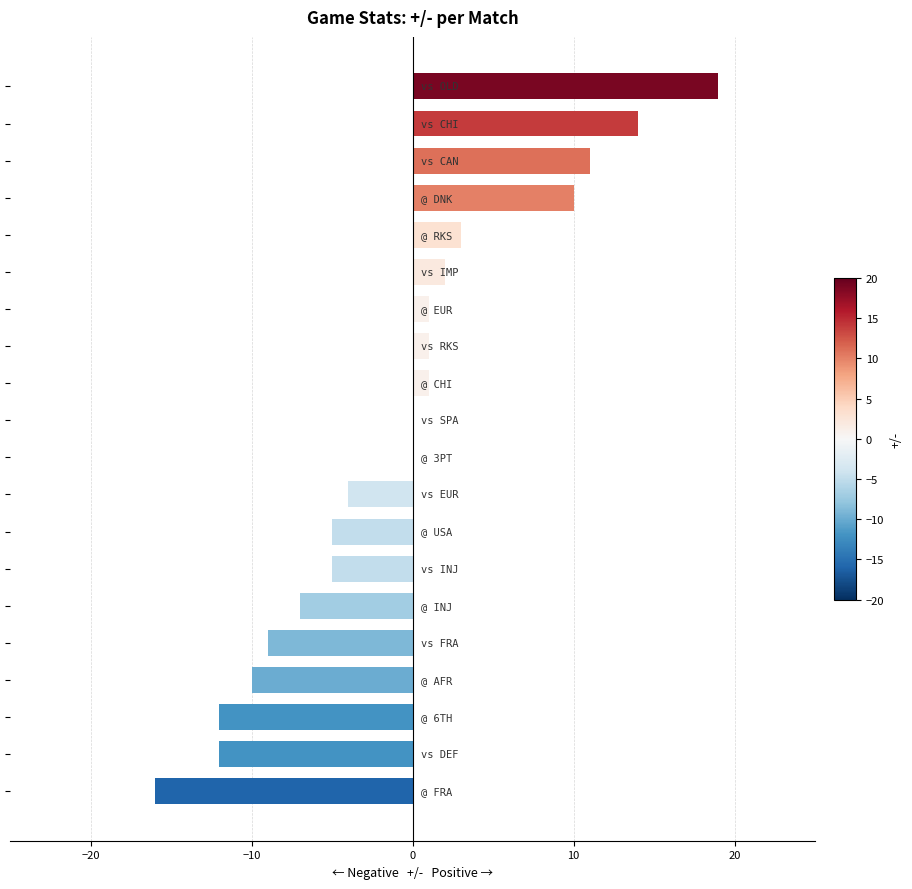

What is the sum of all values?

-18